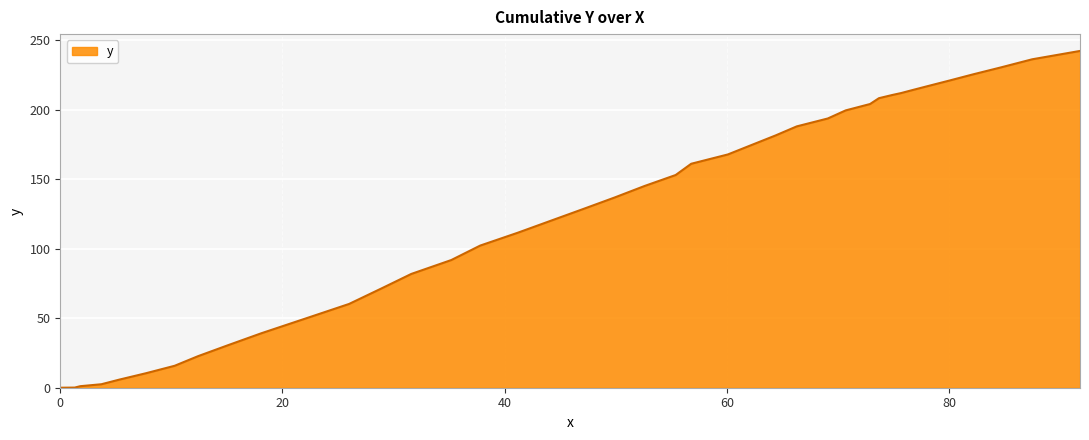

What is the sum of all values?

5071.3